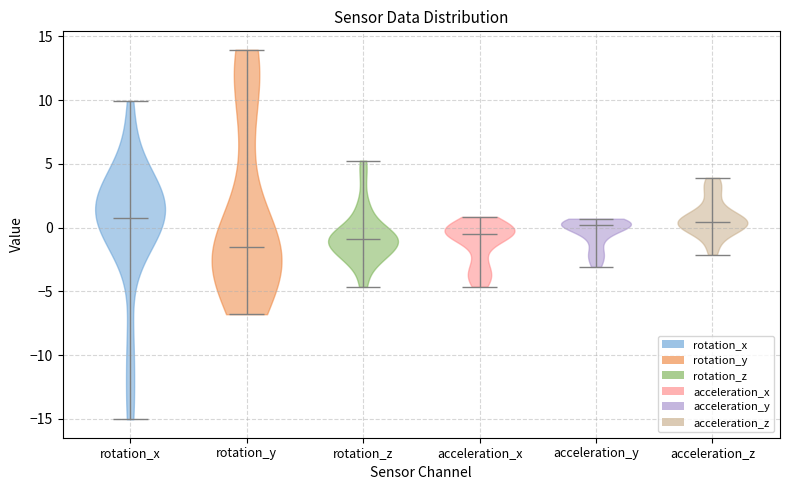

Reading left to right, read every violin against the y-axis: where its median line is, and the lowest and highest points it reaches. The values are not printed on the chart, so give them approximately, as read against the axis.

rotation_x: median line 0.5, lowest point -15.0, highest point 10.0
rotation_y: median line -1.5, lowest point -7.0, highest point 14.0
rotation_z: median line -1.0, lowest point -4.5, highest point 5.5
acceleration_x: median line -0.5, lowest point -4.5, highest point 1.0
acceleration_y: median line 0.0, lowest point -3.0, highest point 0.5
acceleration_z: median line 0.5, lowest point -2.0, highest point 4.0